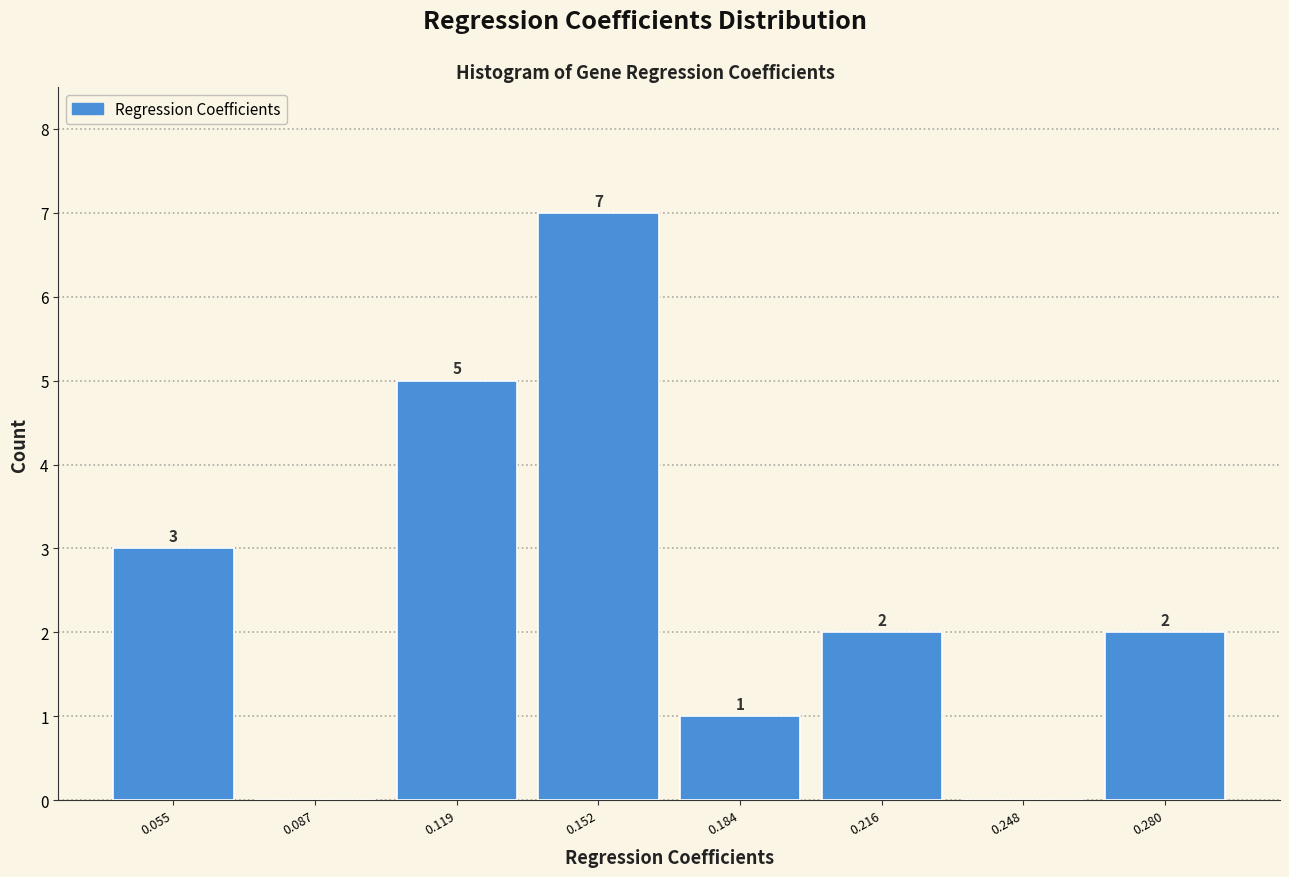

Which range on the x-axis has the tallest bar?

0.135 to 0.170